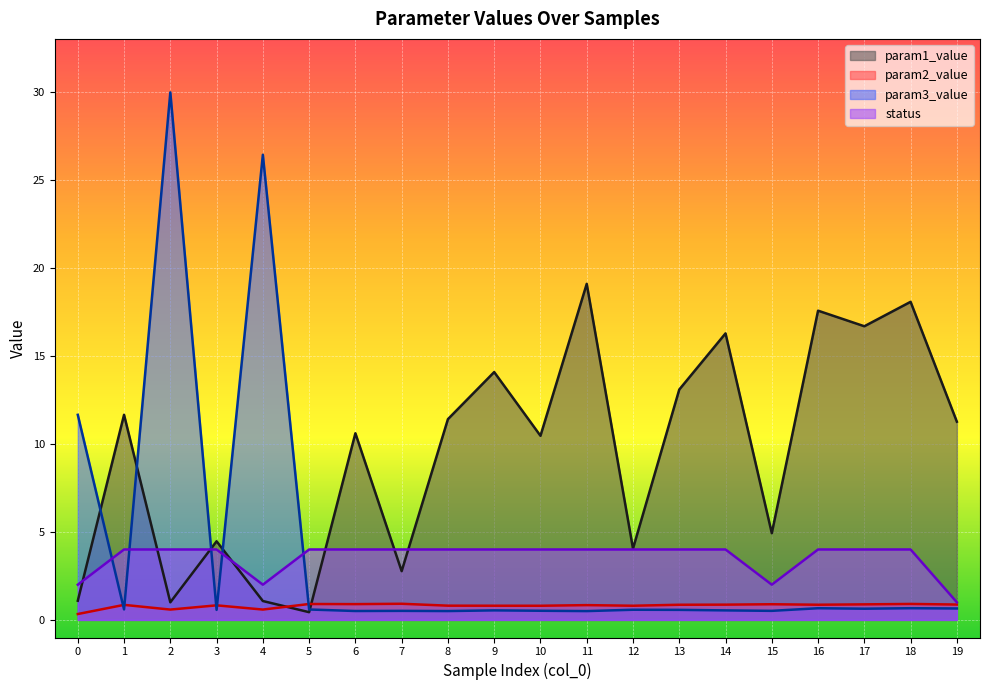

What are all the series names shown in the legend?

param1_value, param2_value, param3_value, status